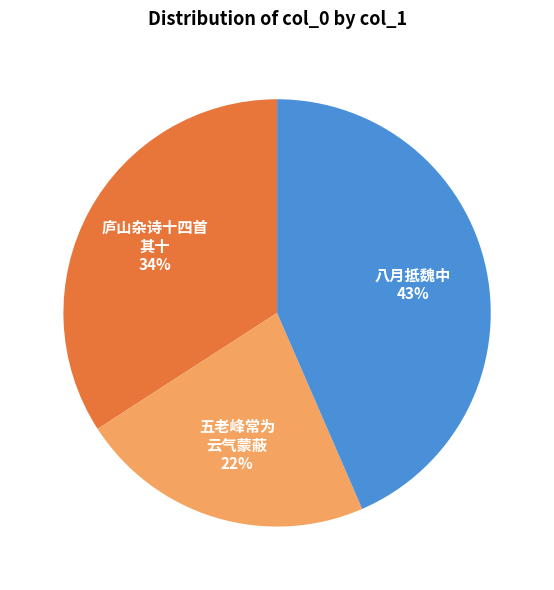

Which category has the biggest portion of the pie?

八月抵魏中